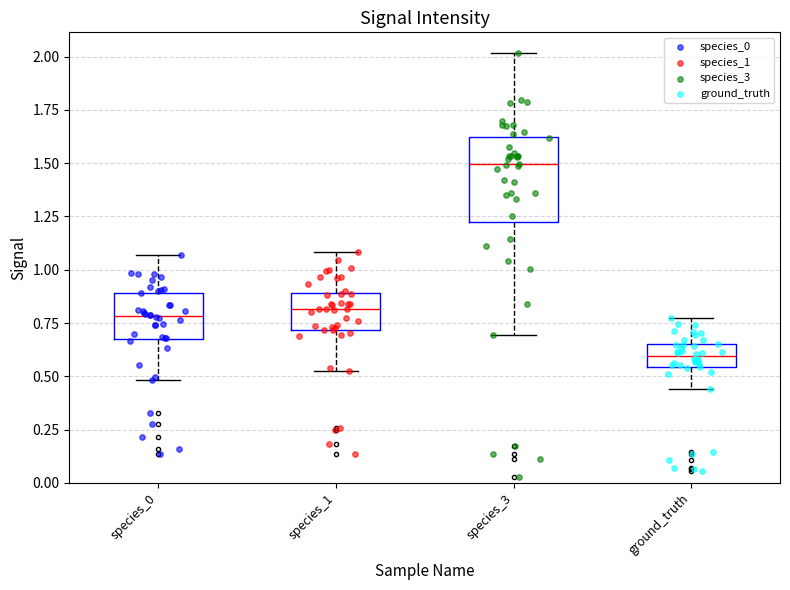

Reading left to right, read every box against the y-axis: the position of its median line, the range the box covers, and the ends of its whiskers. The values are not printed on the chart, so give them approximately, as read against the axis.

species_0: median 0.80, box 0.65 to 0.90, whiskers 0.50 to 1.05
species_1: median 0.80, box 0.70 to 0.90, whiskers 0.55 to 1.10
species_3: median 1.50, box 1.25 to 1.60, whiskers 0.70 to 2.00
ground_truth: median 0.60, box 0.55 to 0.65, whiskers 0.45 to 0.80